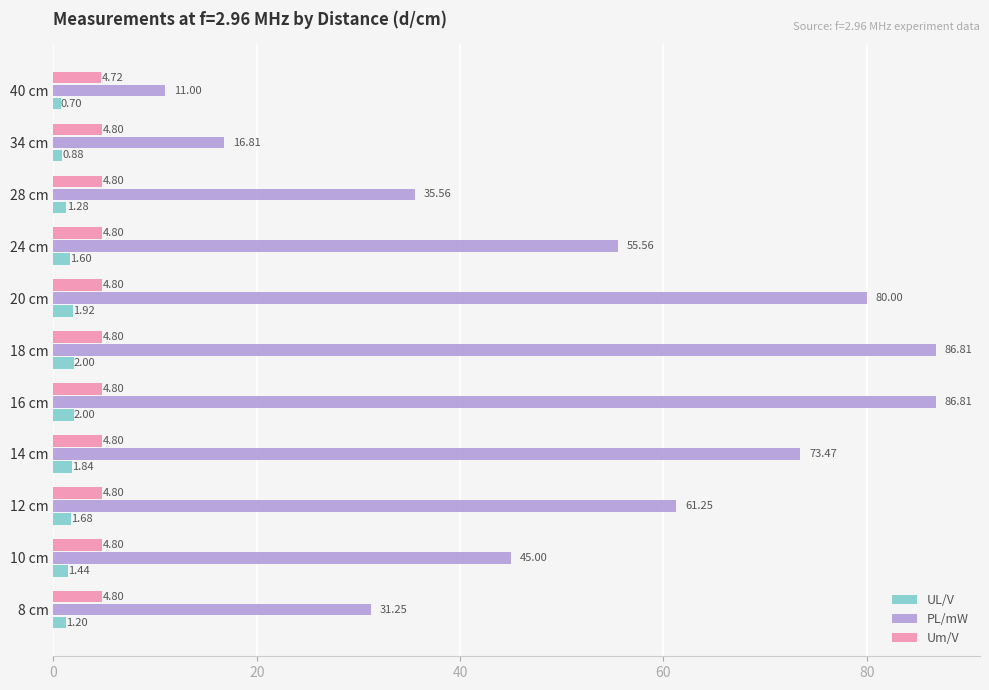

How many categories are shown in the chart?

11